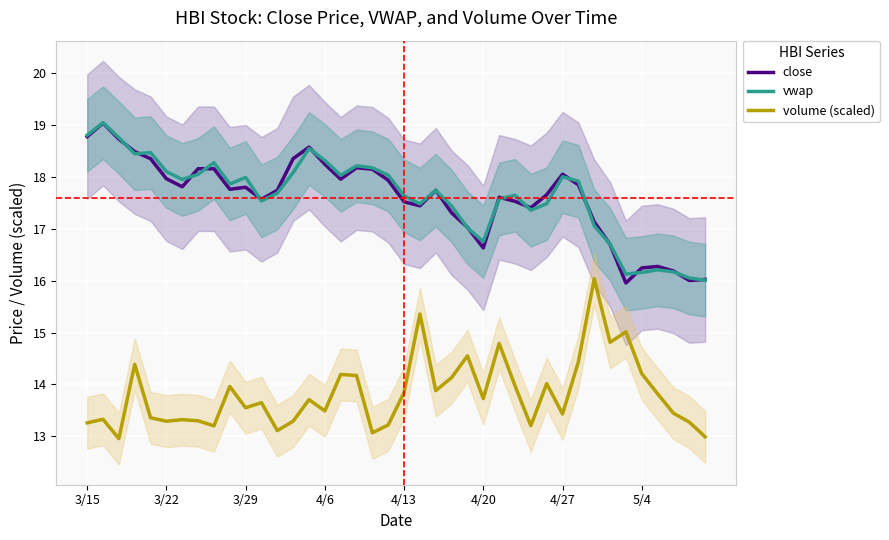

True or false: close and volume (scaled) intersect in this chart.

False